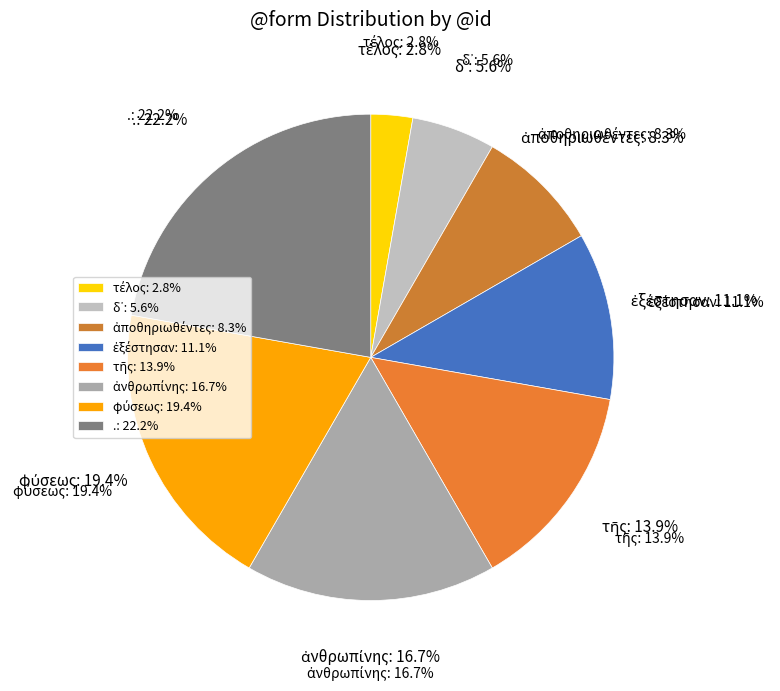

Is there any slice that represents more than half of the pie?

No